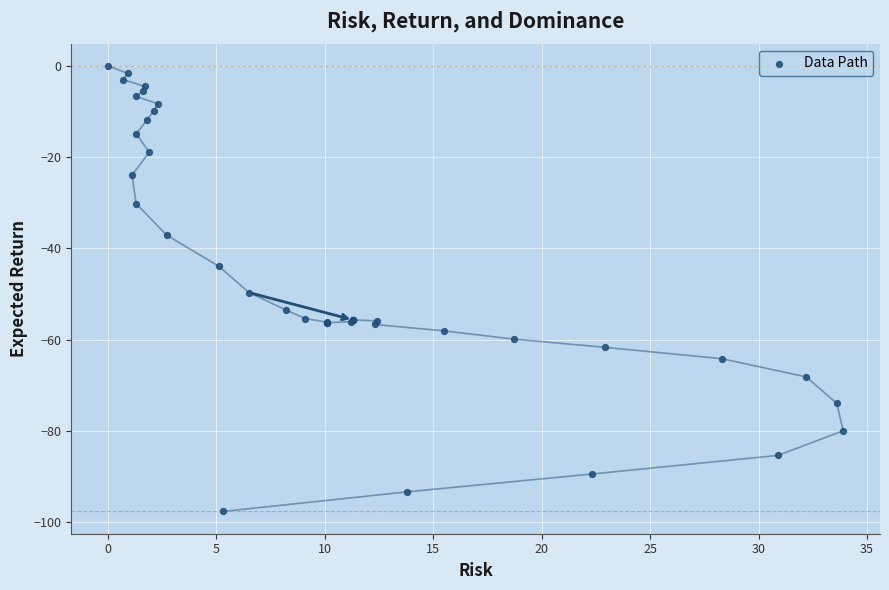

What Y value in the scatter plot is closest to -48?

-49.7